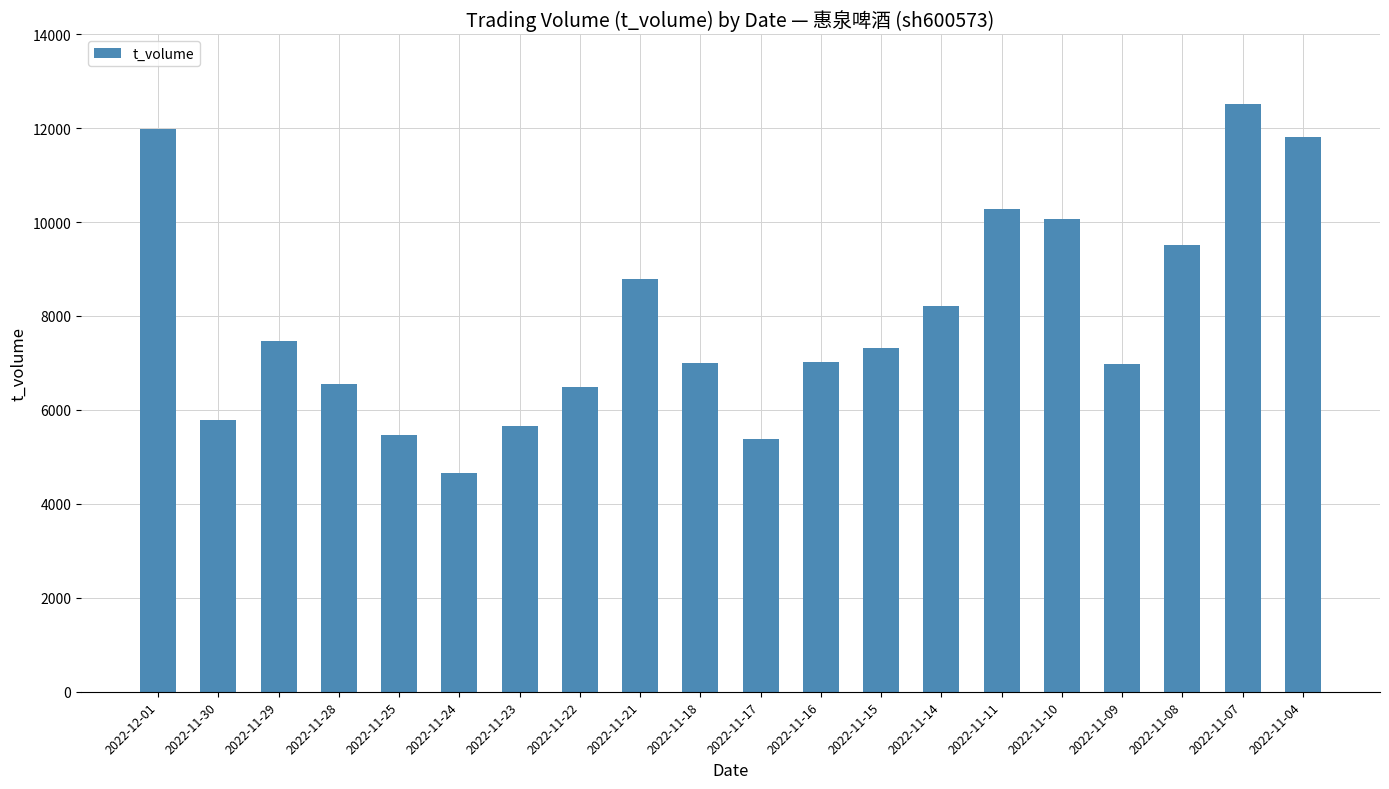

Approximately how many times larger is the value at 2022-11-04 compared to 2022-11-09?

1.7